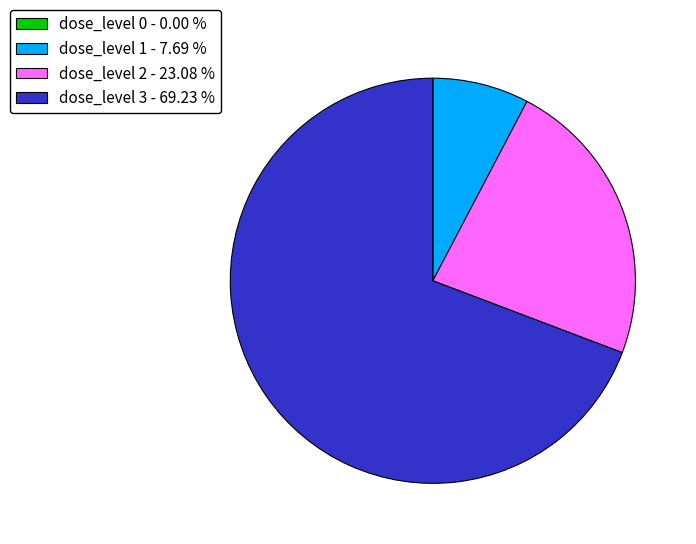

Does any single category account for the majority?

Yes